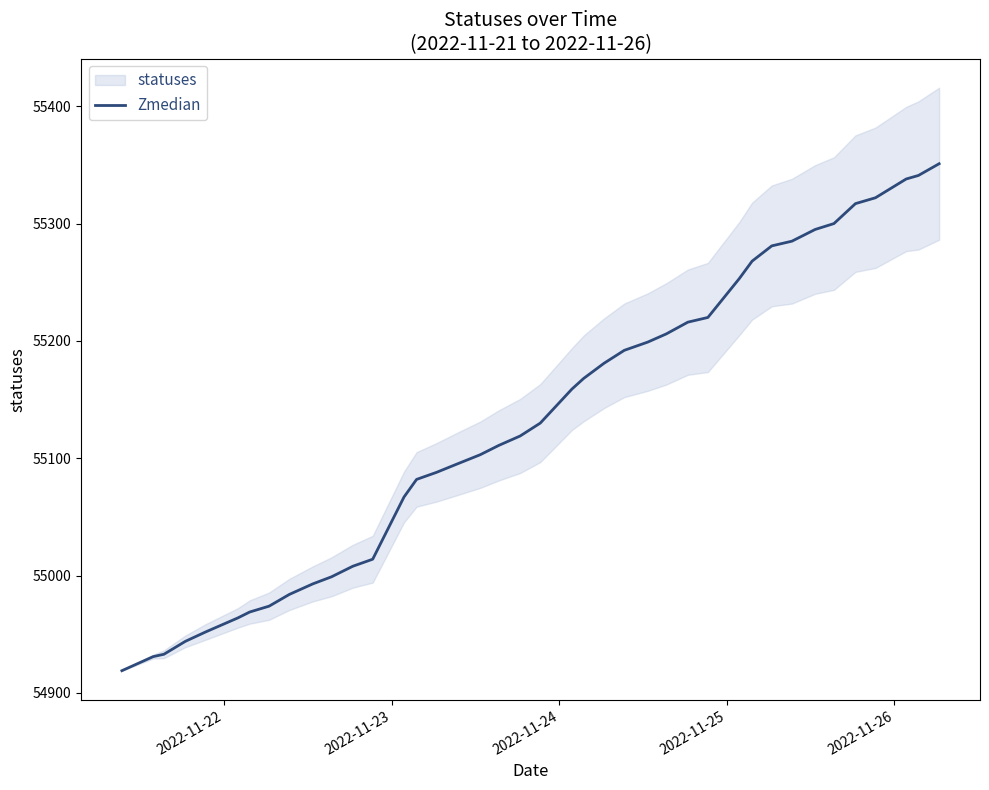

What is the lowest value of the Zmedian series?

54919